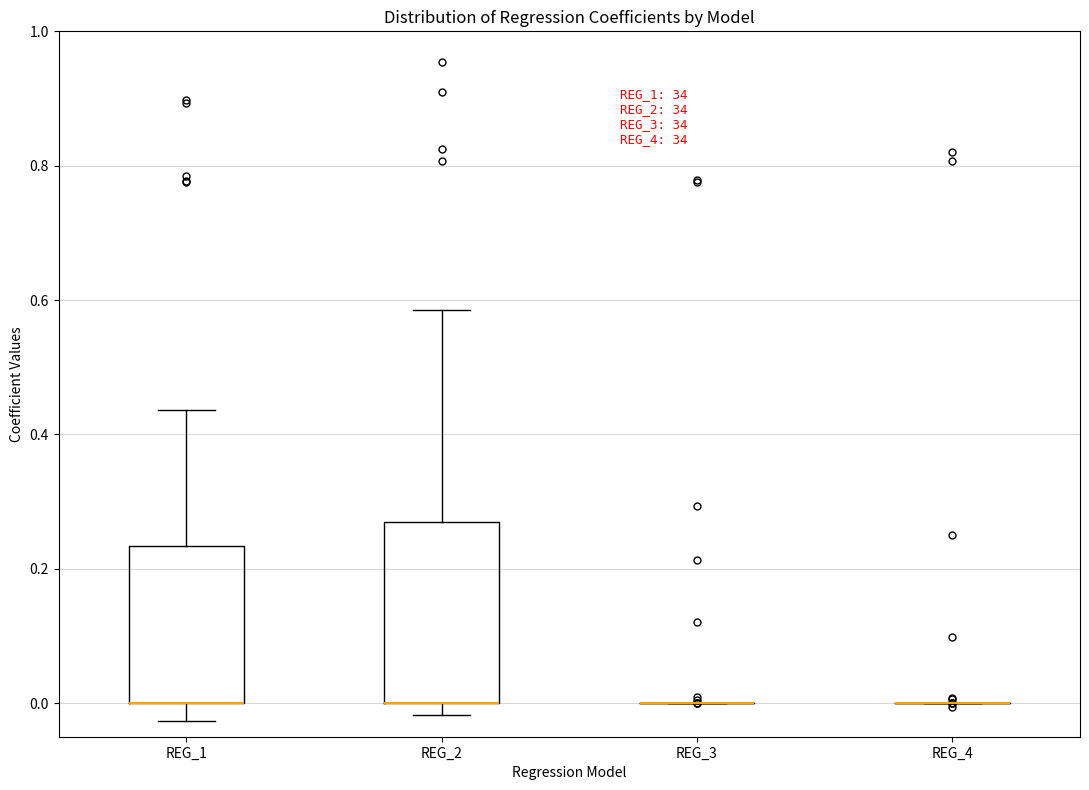

Comparing the boxes themselves (not the whiskers), which one is the tallest?

REG_2